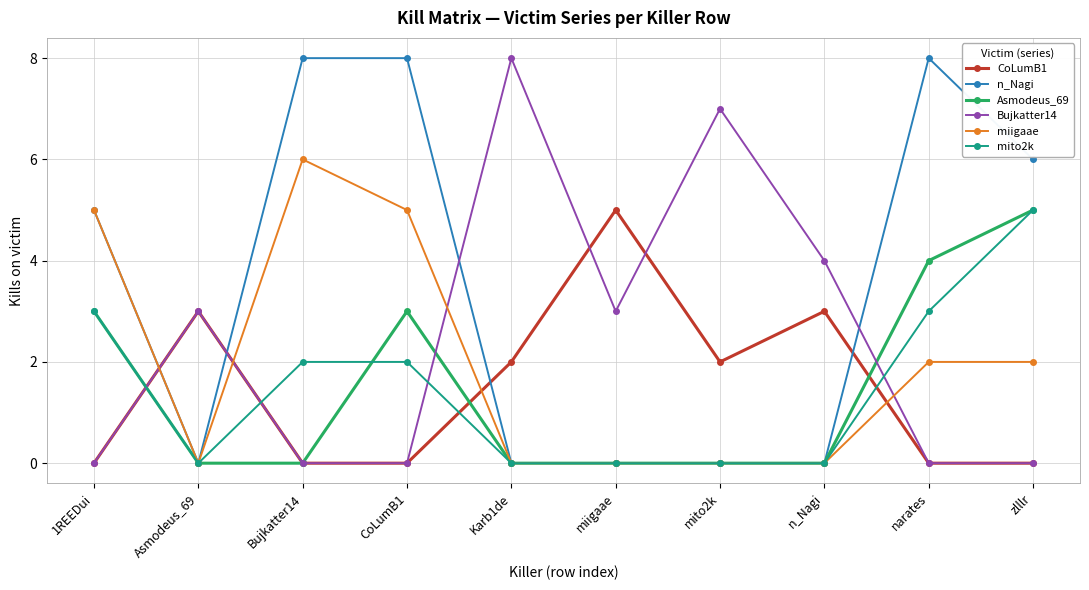

What is the spread (max minus min) of values at n_Nagi?

4